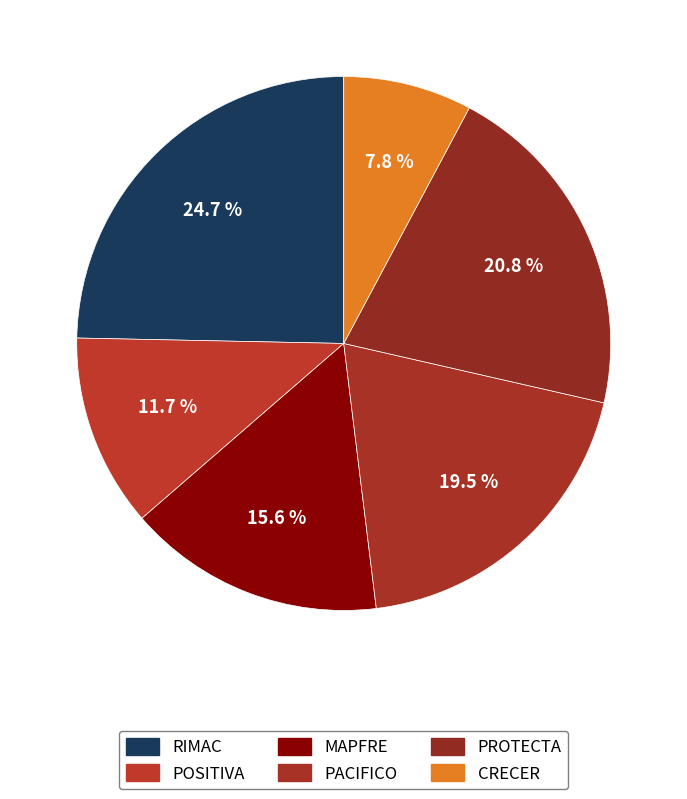

Count the number of slices in the pie.

6